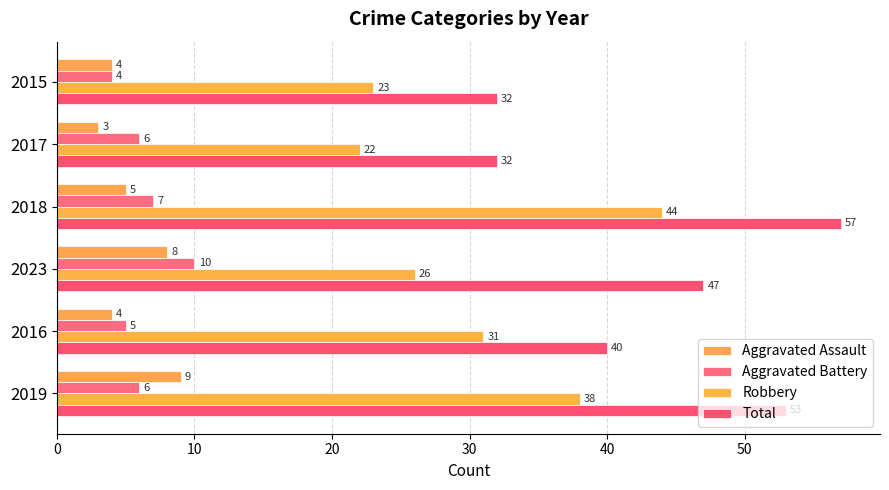

What is the difference between the maximum and minimum values in the Aggravated Battery series?

6